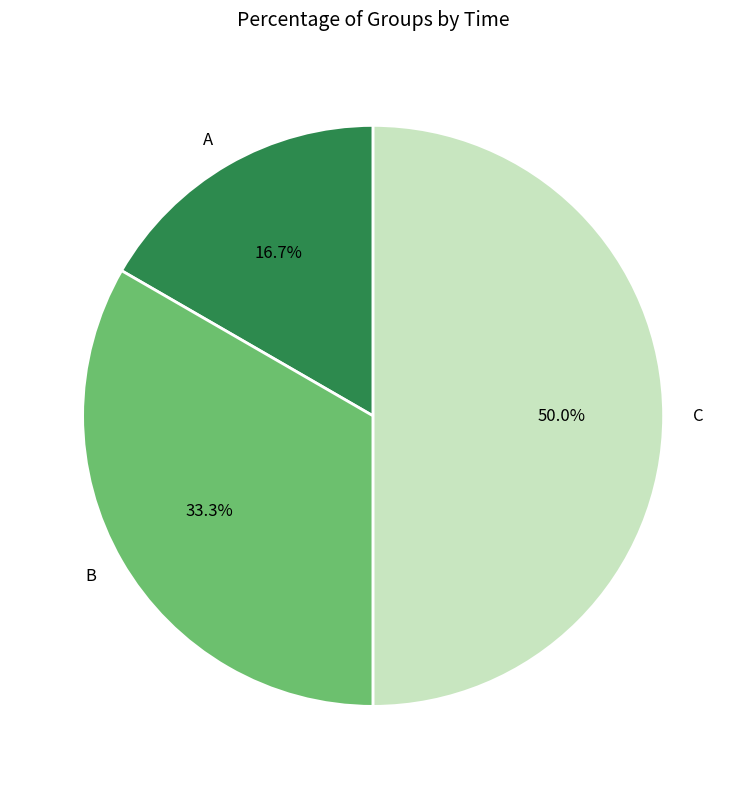

To the nearest percent, what percentage of the pie is B?

33%